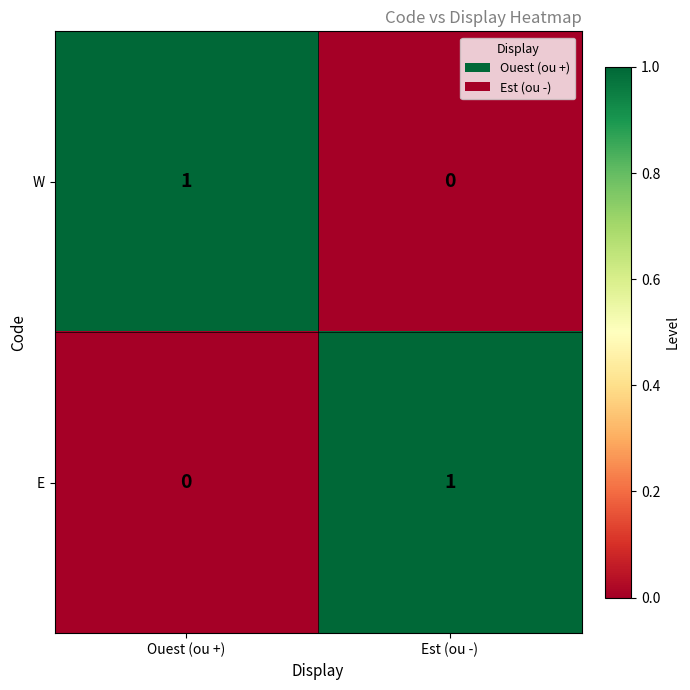

At how many categories does at least one series exceed 0?

2